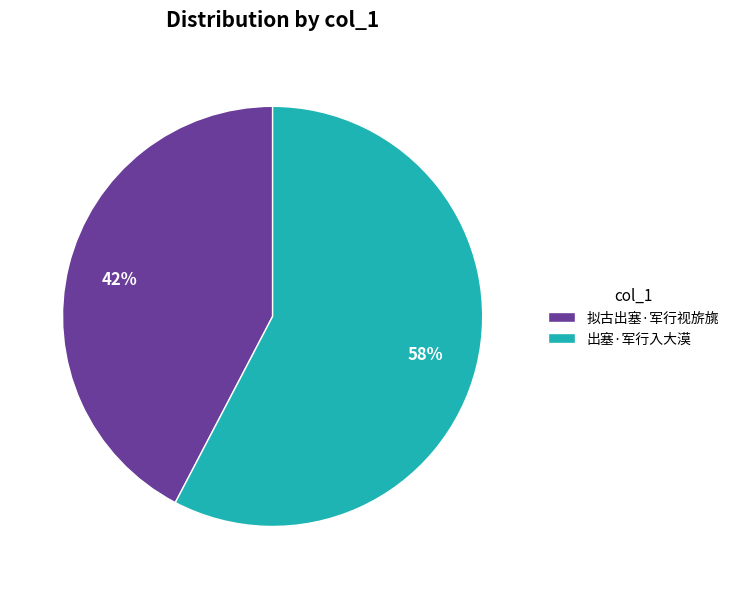

Rank the categories by value from highest to lowest.

出塞·军行入大漠, 拟古出塞·军行视旂旐